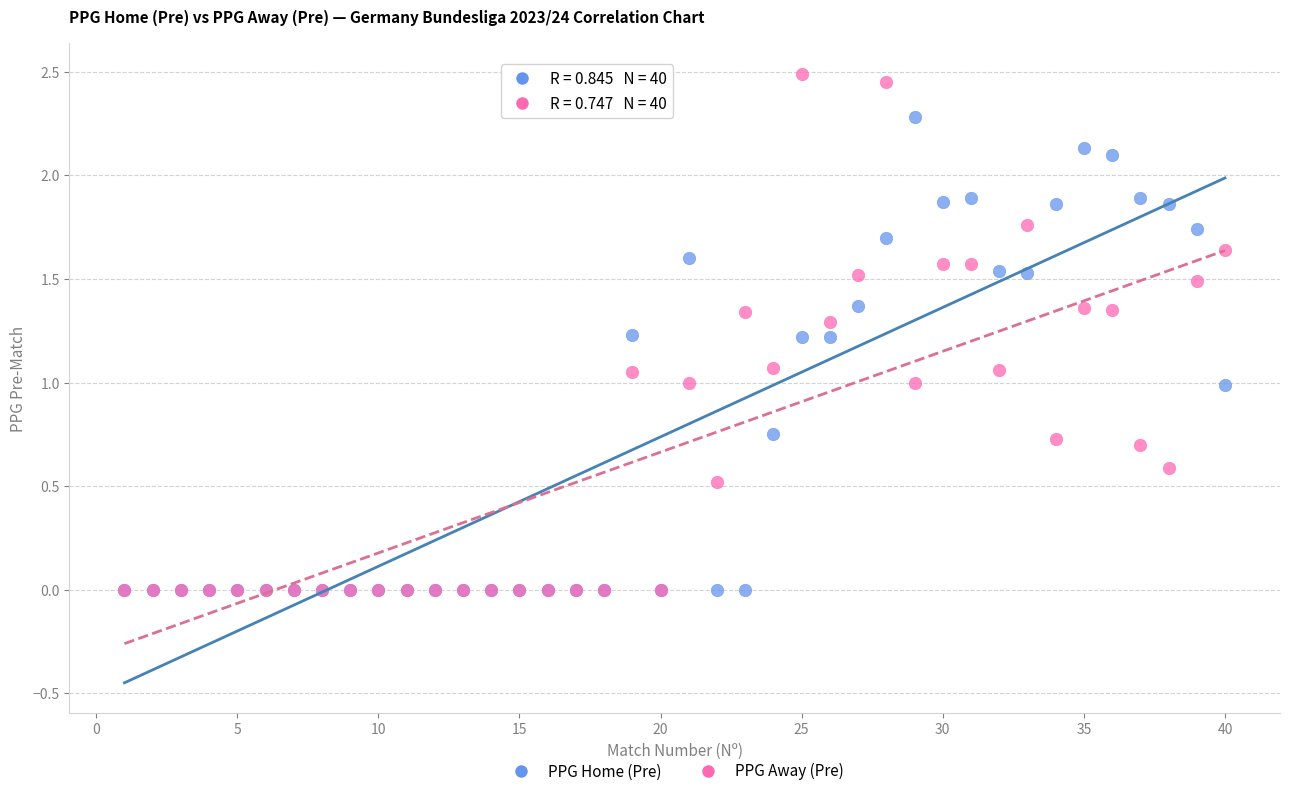

What are all the series names shown in the legend?

PPG Home (Pre), PPG Away (Pre)